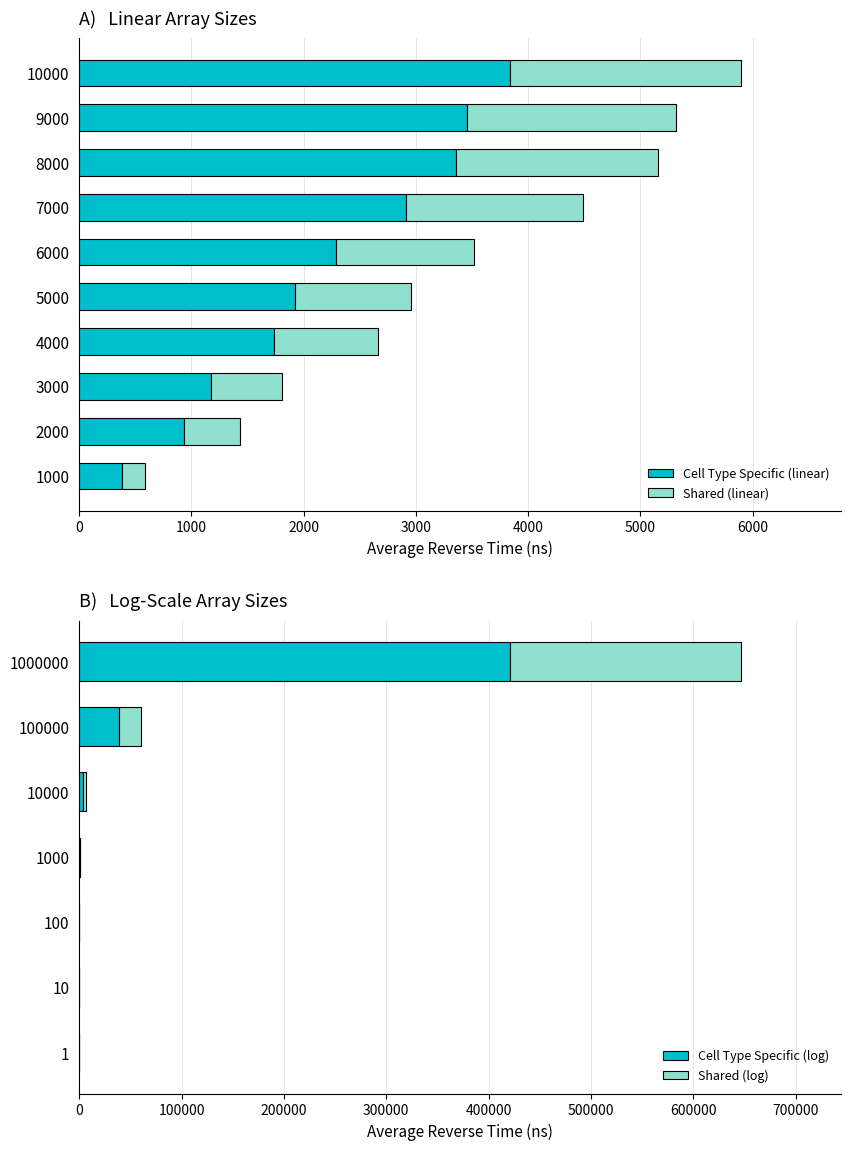

What is the average value?

2199.3